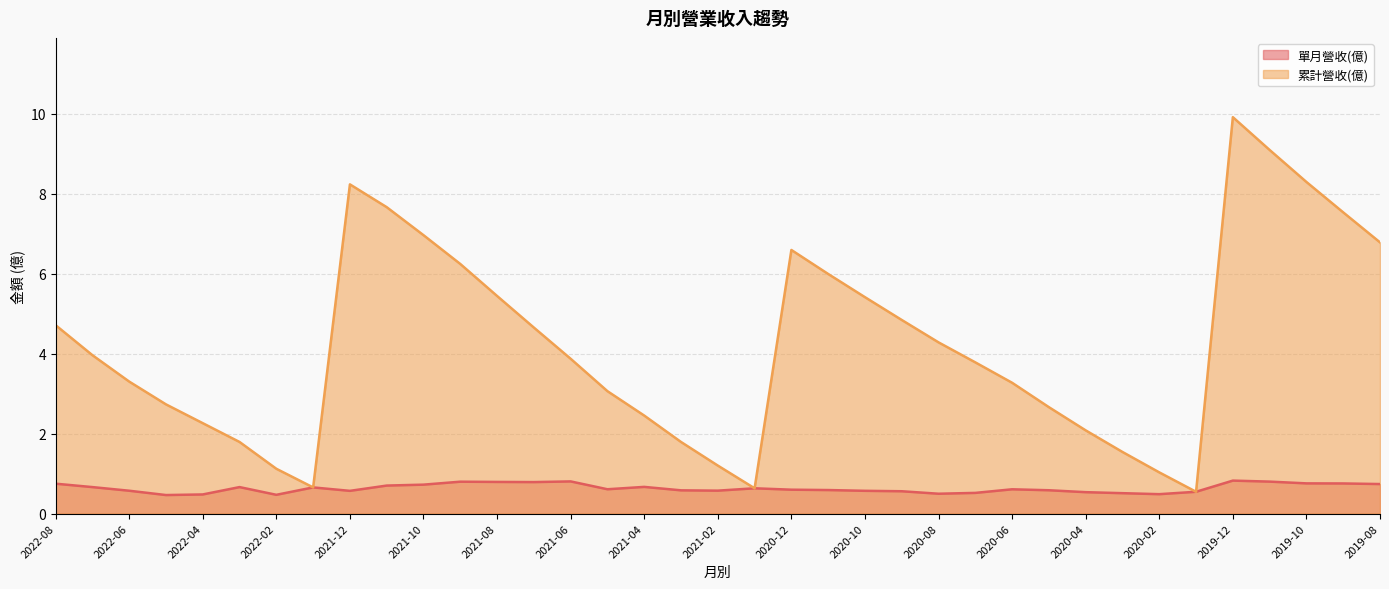

The 累計營收(億) series shows 4.6 at 2021-10. True or false?

False